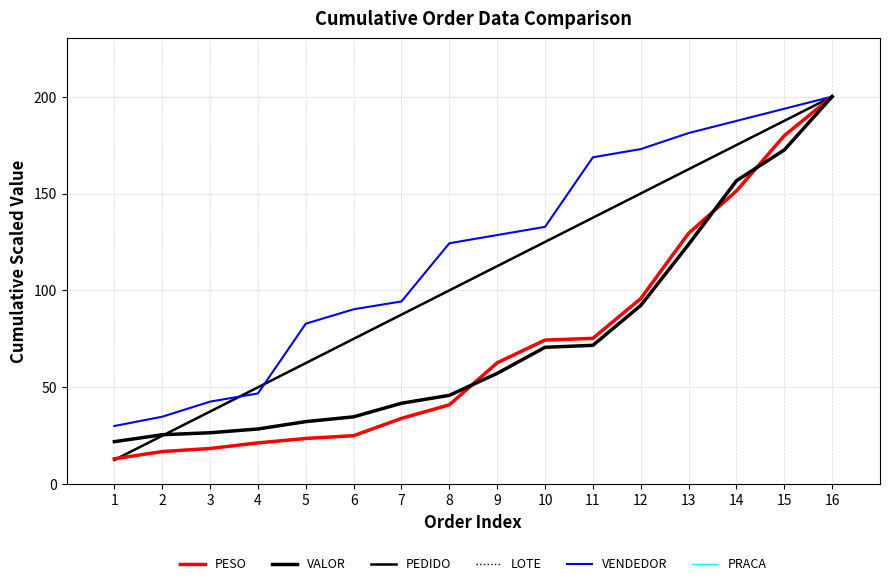

Which category has the lowest value across all series?

1